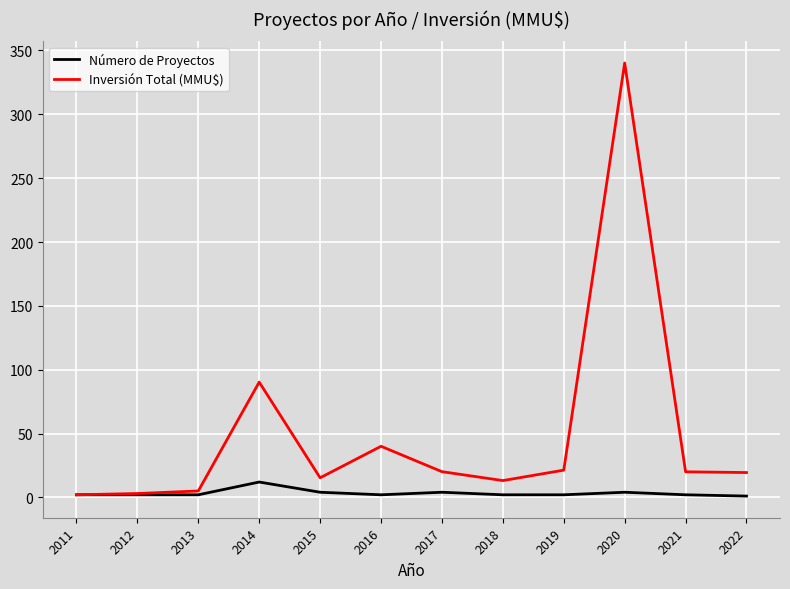

Which label corresponds to the largest value in the chart?

2020